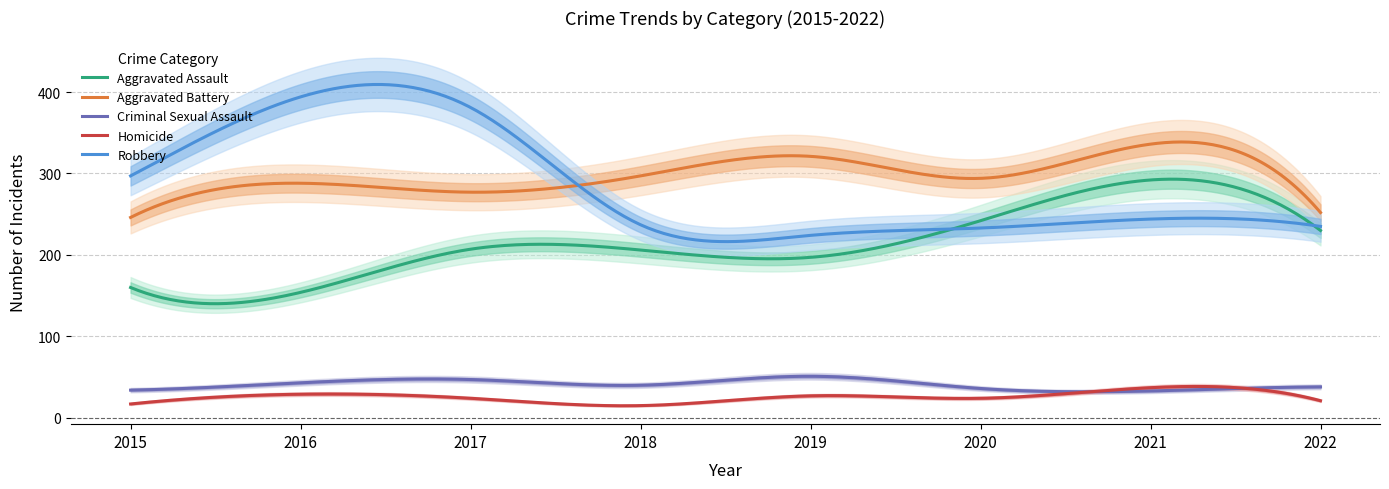

Which has a higher value, 2017 or 2015?

2017